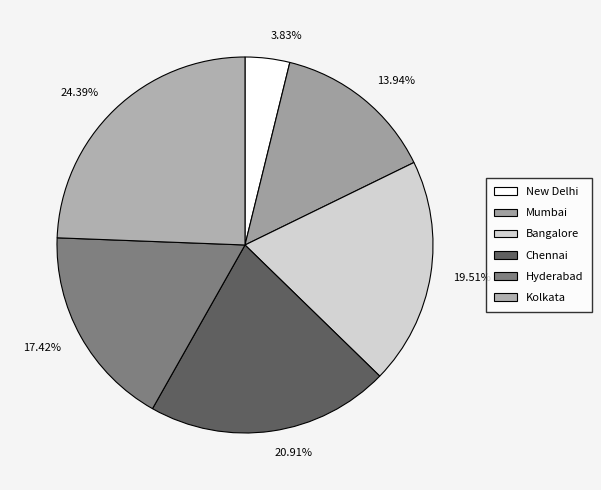

To the nearest percent, what portion does Mumbai represent?

14%